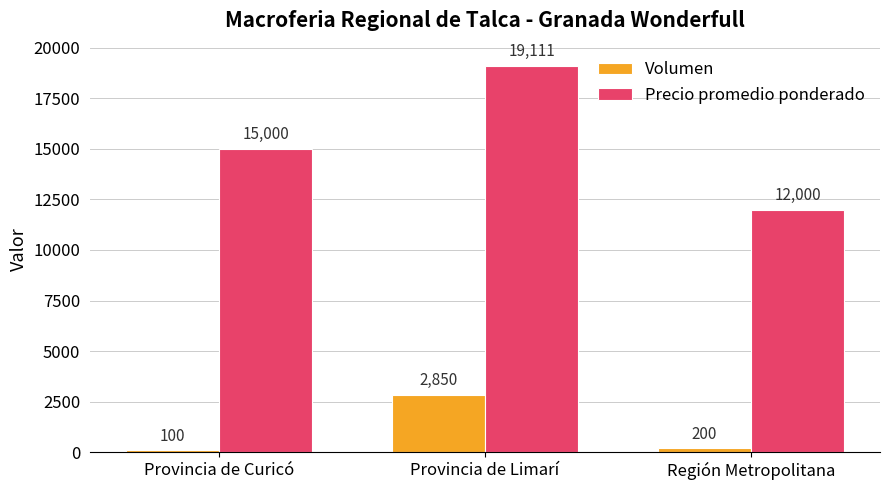

Which category has the lowest value in the Volumen series?

Provincia de Curicó